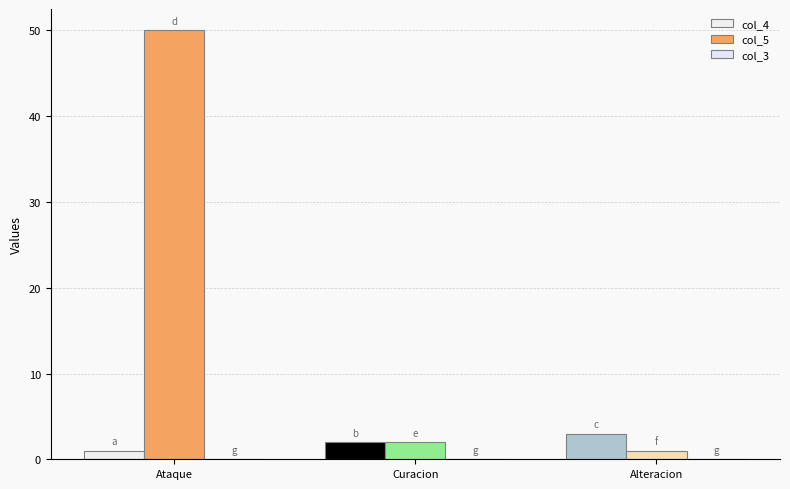

How many groups of bars are there?

3